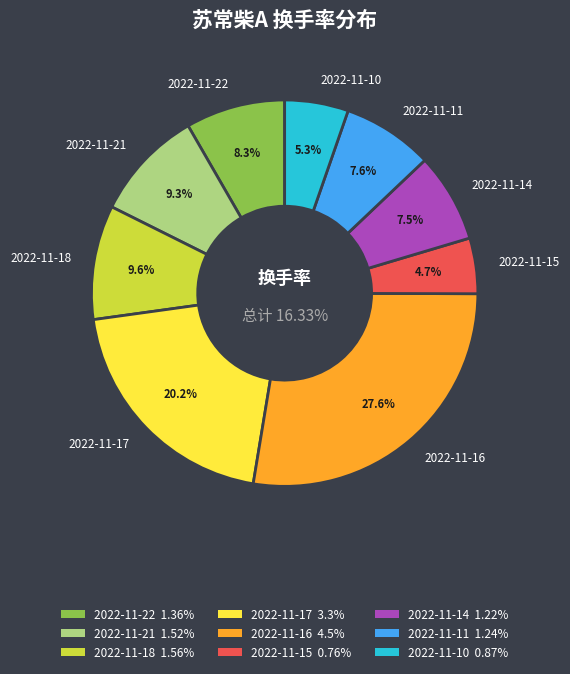

Which category has the biggest portion of the pie?

2022-11-16